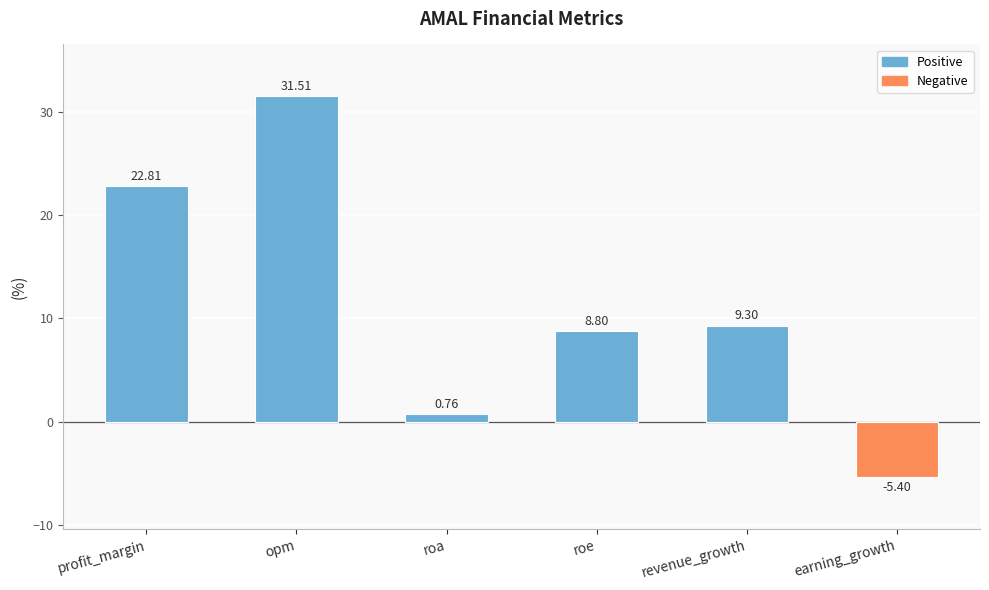

List the labels in order of value, largest first.

opm, profit_margin, revenue_growth, roe, roa, earning_growth